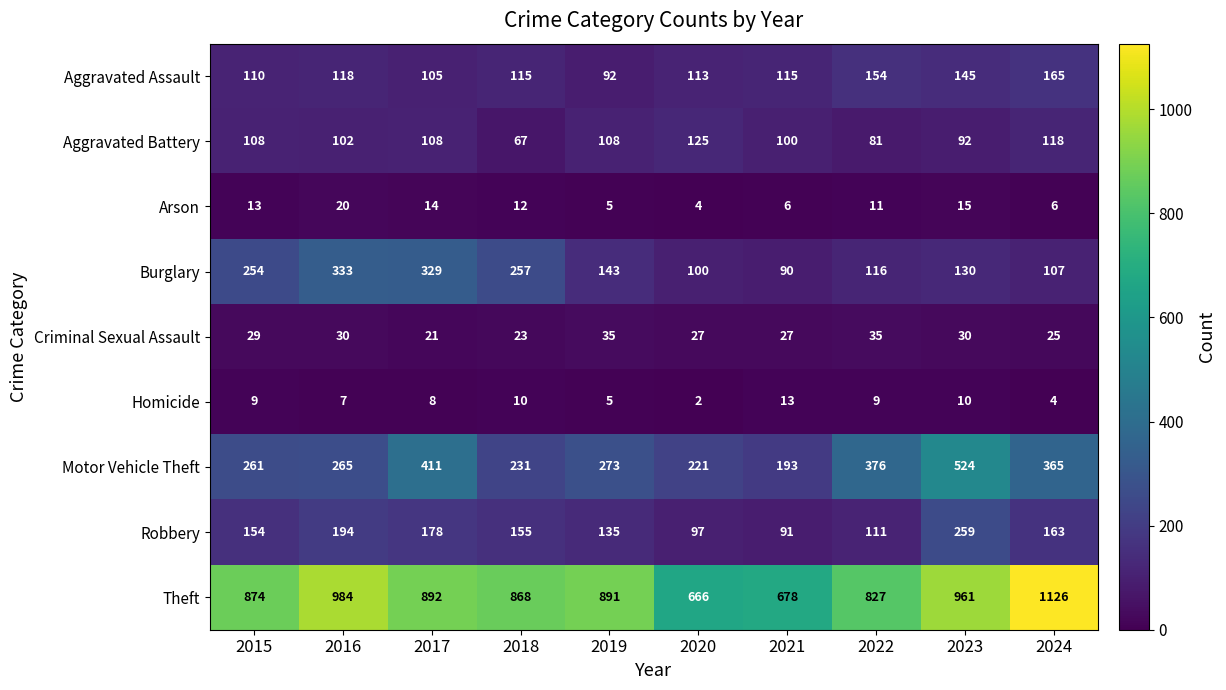

What is the minimum value shown in the chart?

2